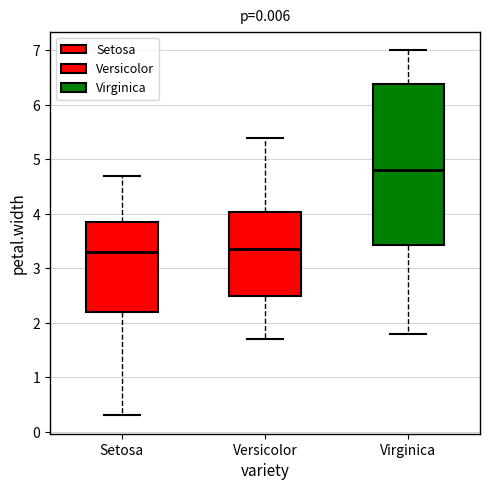

Where does the lower whisker of the box for Virginica end on the y-axis? The values are not printed on the chart, so give them approximately, as read against the axis.

1.8